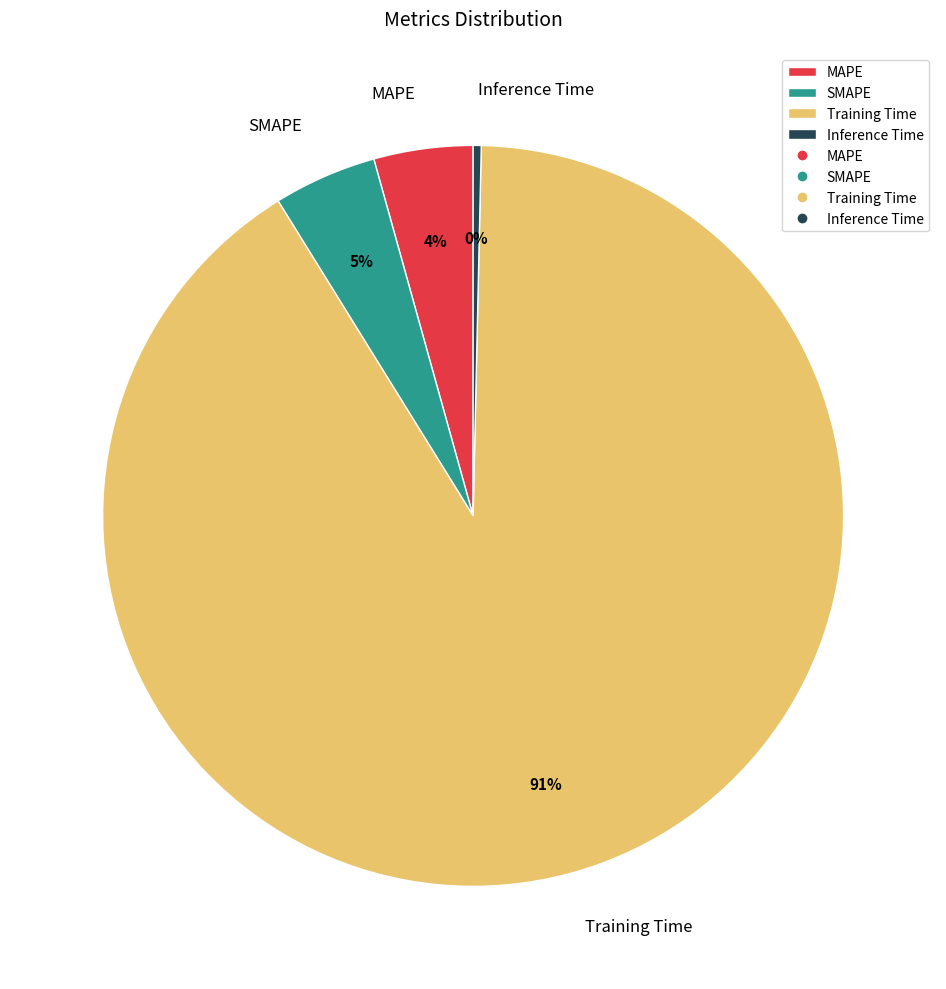

To the nearest percent, what portion does SMAPE represent?

5%